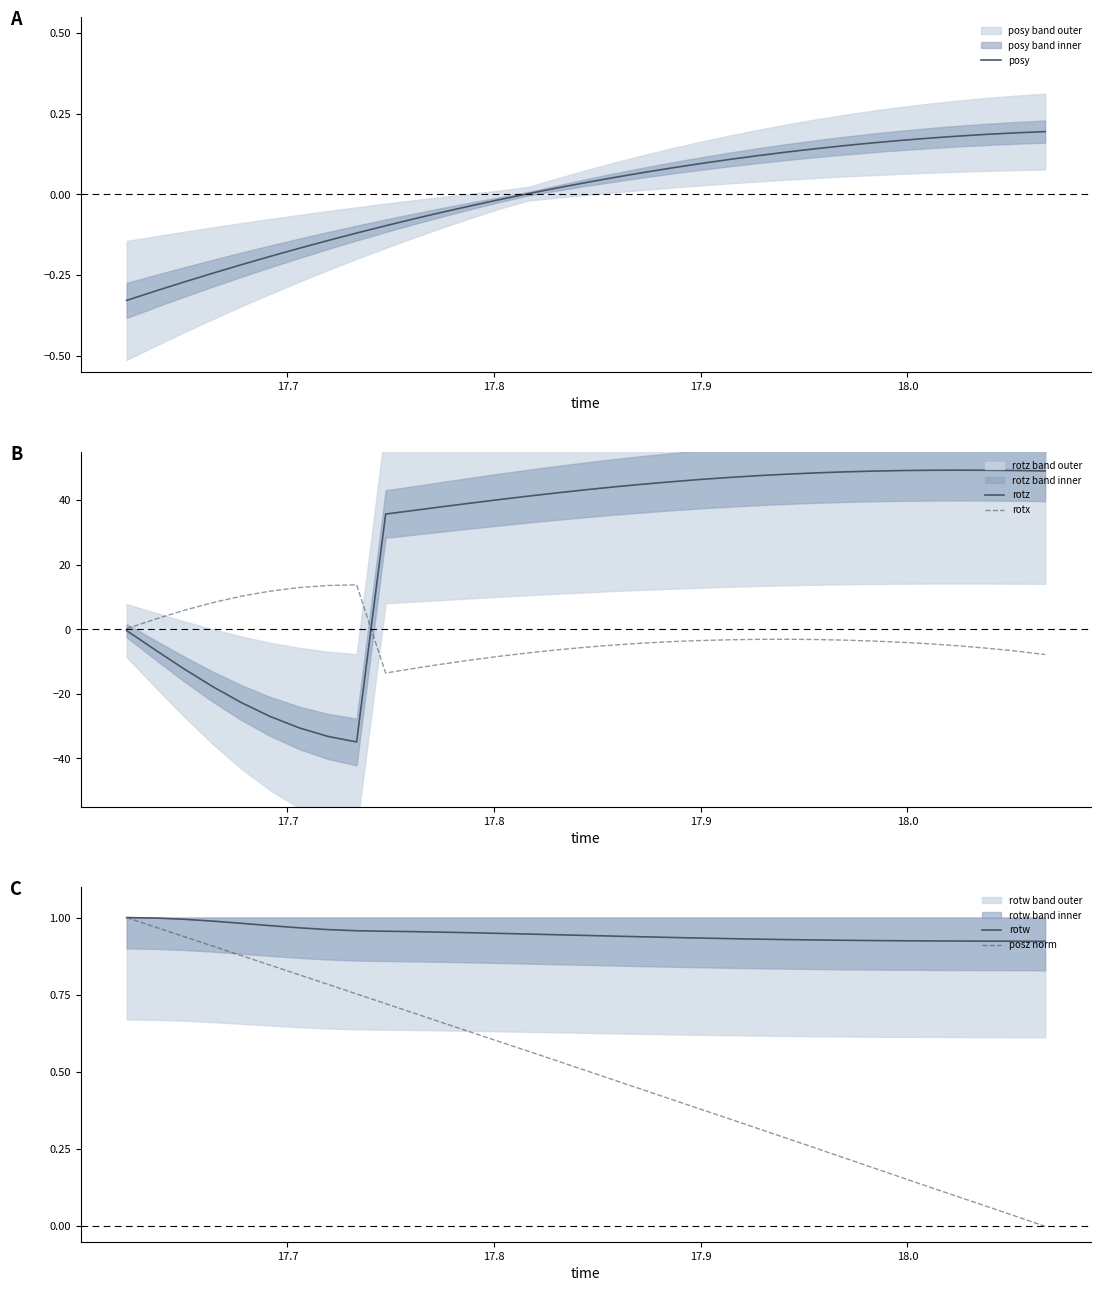

Reading left to right, transcribe all the data shown in this chart.

posy: -0.3	-0.3	-0.3	-0.2	-0.2	-0.2	-0.2	-0.1	-0.1	-0.1	-0.1	-0.1	-0.0	-0.0	0.0	0.0	0.0	0.1	0.1	0.1	0.1	0.1	0.1	0.1	0.1	0.2	0.2	0.2	0.2	0.2	0.2	0.2	0.2
rotz: -0.4	-6.5	-12.3	-17.8	-22.7	-27.0	-30.6	-33.2	-34.9	35.7	36.8	38.0	39.1	40.2	41.3	42.3	43.2	44.1	45.0	45.7	46.4	47.0	47.6	48.1	48.5	48.8	49.0	49.2	49.3	49.3	49.3	49.2	49.1
rotx: 0.2	3.2	5.9	8.3	10.3	11.8	12.9	13.6	13.8	-13.6	-12.1	-10.8	-9.5	-8.4	-7.3	-6.4	-5.6	-4.9	-4.3	-3.8	-3.5	-3.2	-3.1	-3.1	-3.2	-3.4	-3.6	-4.0	-4.5	-5.1	-5.9	-6.7	-7.8
rotw: 1.0	1.0	1.0	1.0	1.0	1.0	1.0	1.0	1.0	1.0	1.0	1.0	1.0	0.9	0.9	0.9	0.9	0.9	0.9	0.9	0.9	0.9	0.9	0.9	0.9	0.9	0.9	0.9	0.9	0.9	0.9	0.9	0.9
posz norm: 1.0	1.0	0.9	0.9	0.9	0.8	0.8	0.8	0.8	0.7	0.7	0.7	0.6	0.6	0.6	0.5	0.5	0.5	0.4	0.4	0.4	0.3	0.3	0.3	0.3	0.2	0.2	0.2	0.1	0.1	0.1	0.0	0.0